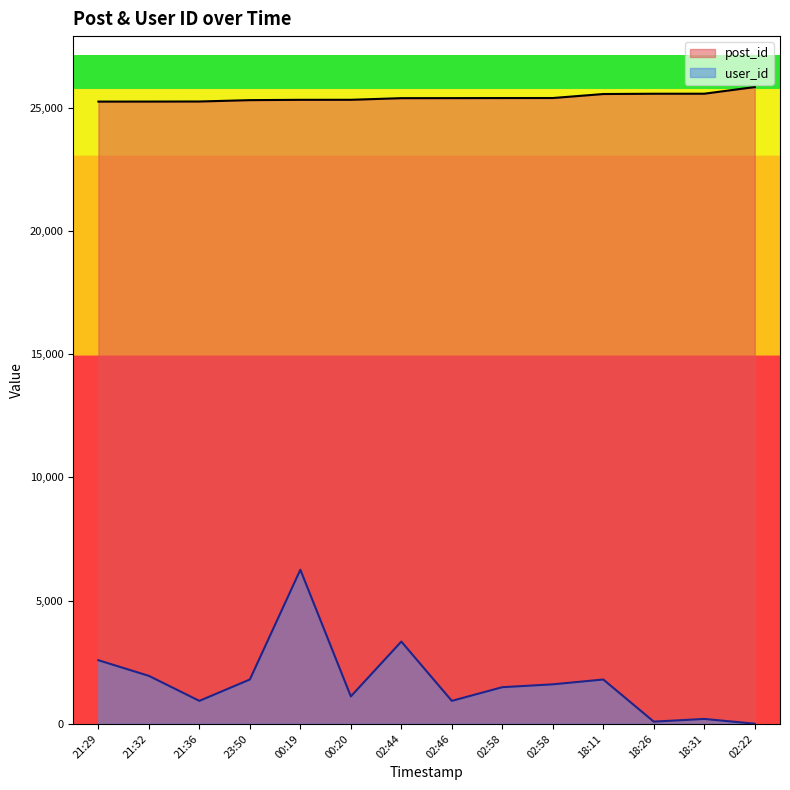

At which label is user_id closest to 3130?

02:44